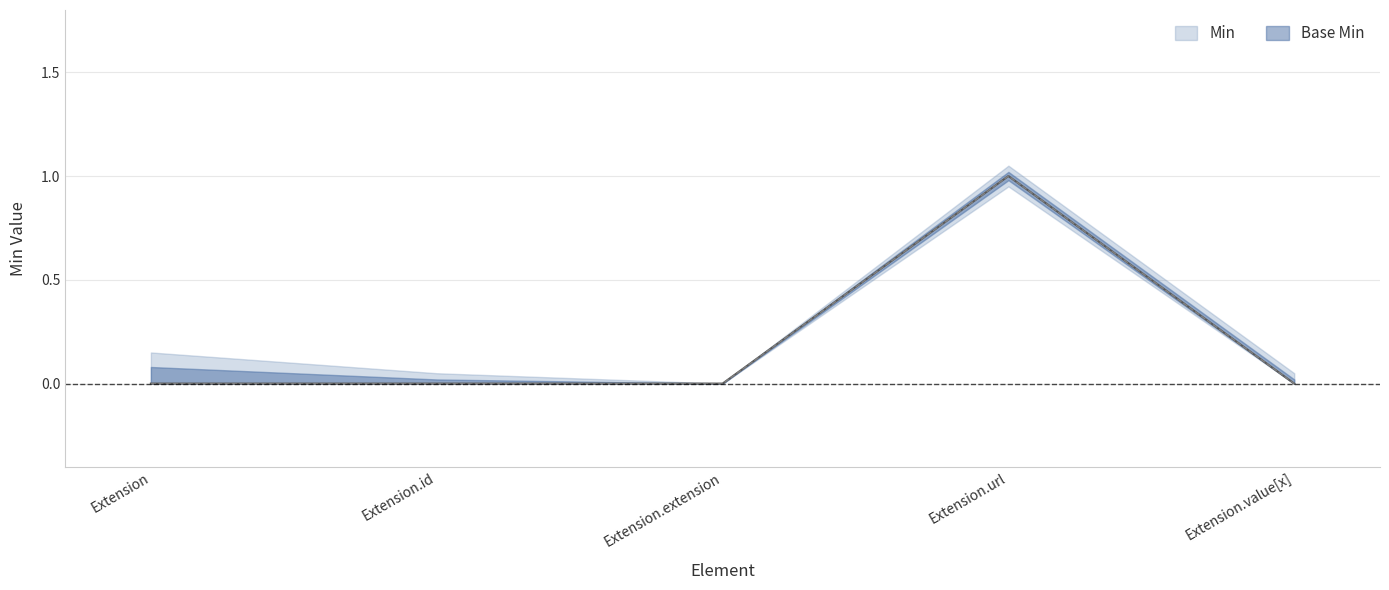

How many lines are shown in the chart?

2